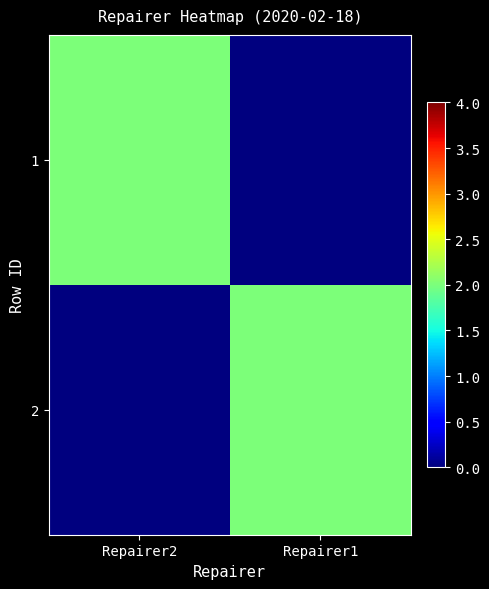

At how many categories does at least one series exceed 1?

2